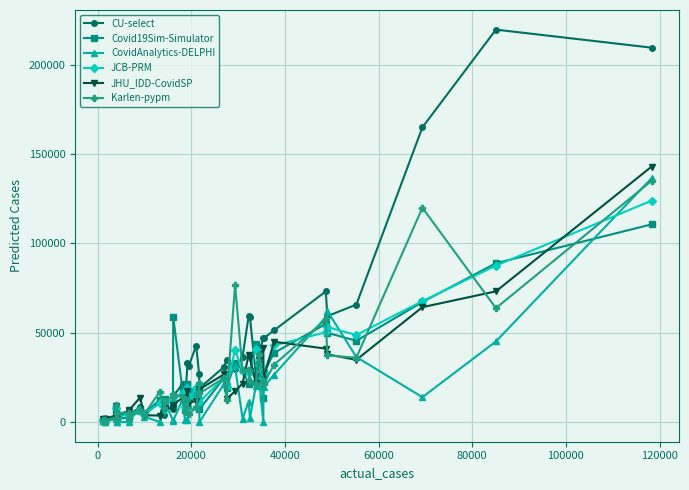

What is the value of the JCB-PRM point at the 40th from the left?

123872.2